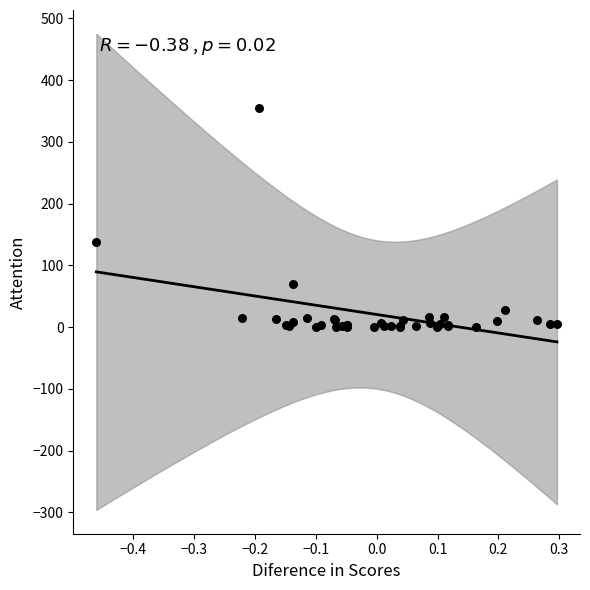

What Y value in the scatter plot is closest to 177?

138.4